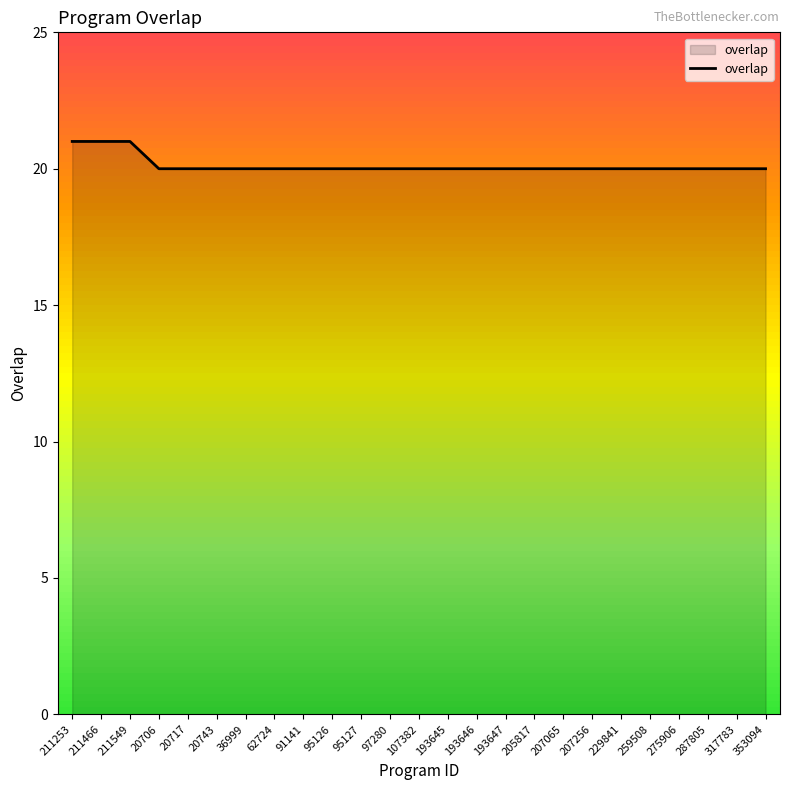

What is the difference between the second highest and minimum values?

1